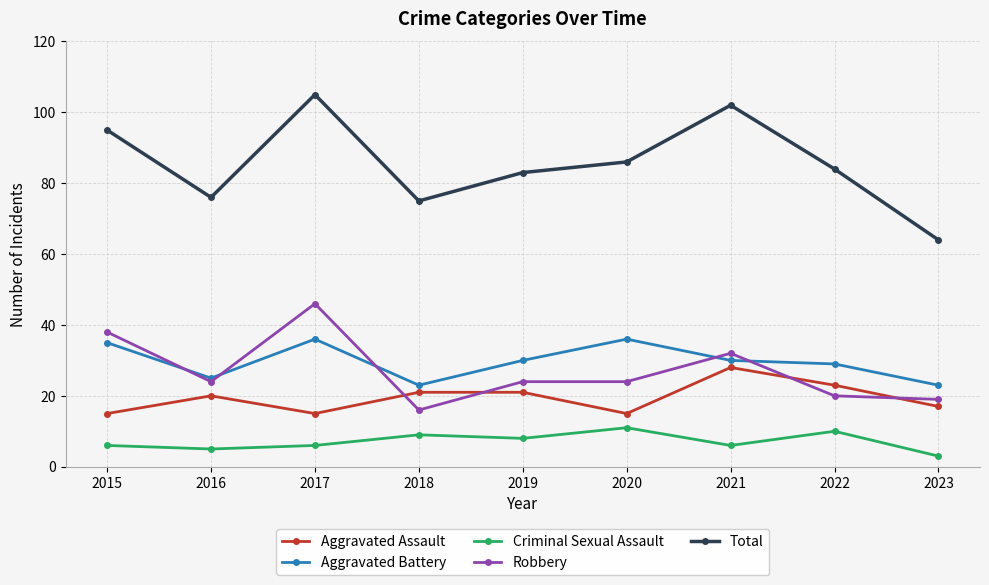

How many lines are shown in the chart?

5